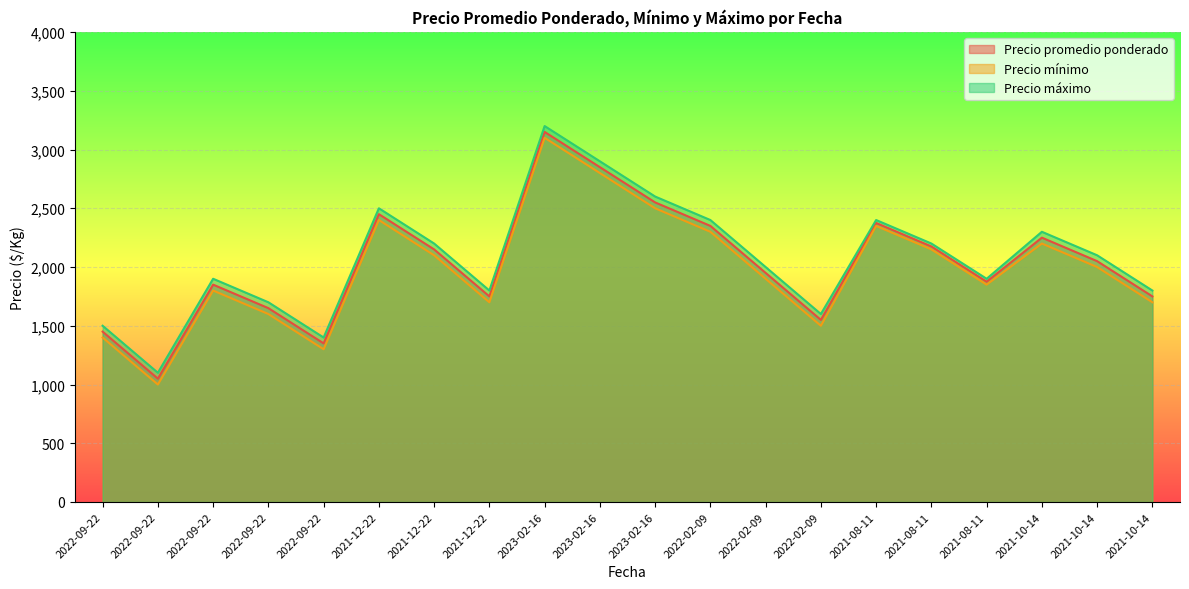

True or false: Precio promedio ponderado and Precio máximo intersect in this chart.

False